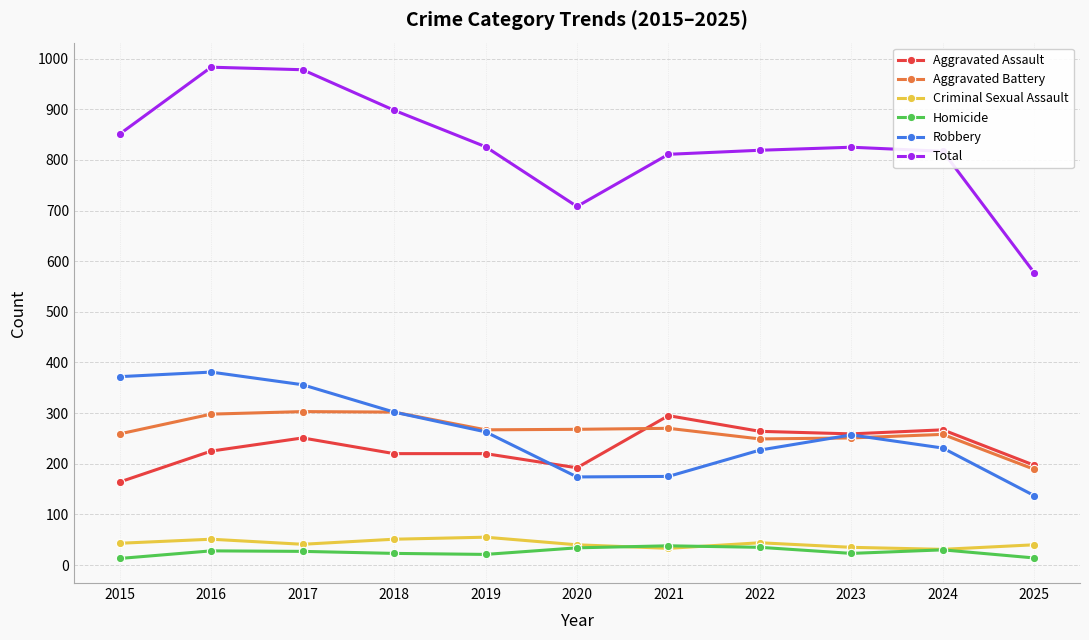

What is the value of the Homicide point at the 2nd from the left?

28